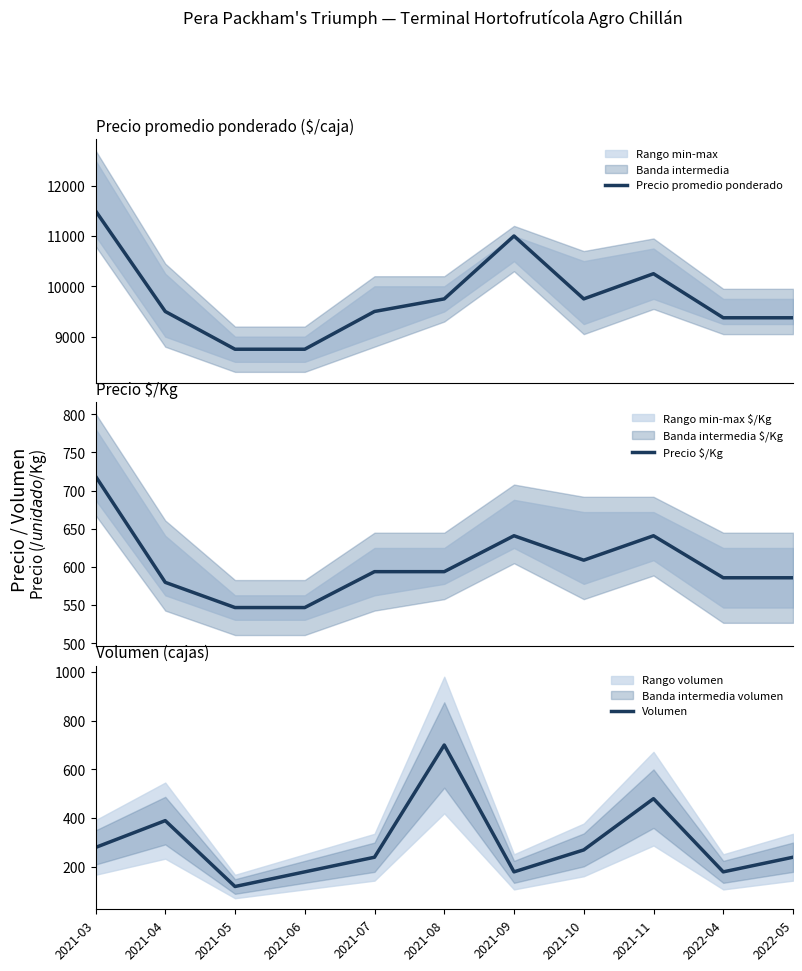

True or false: Precio $/Kg and Precio promedio ponderado cross at least once.

False